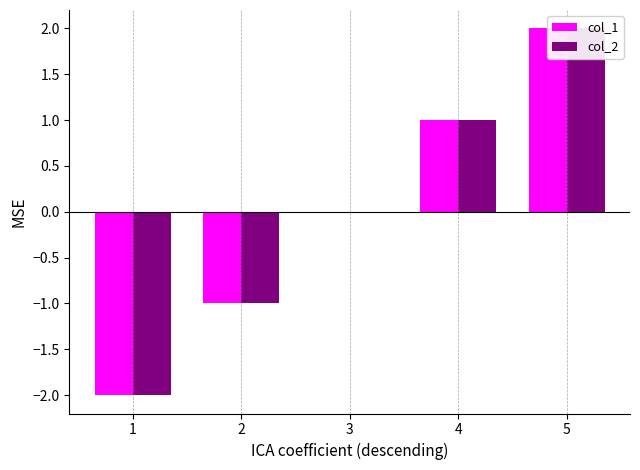

At which label is col_2 closest to 0?

3